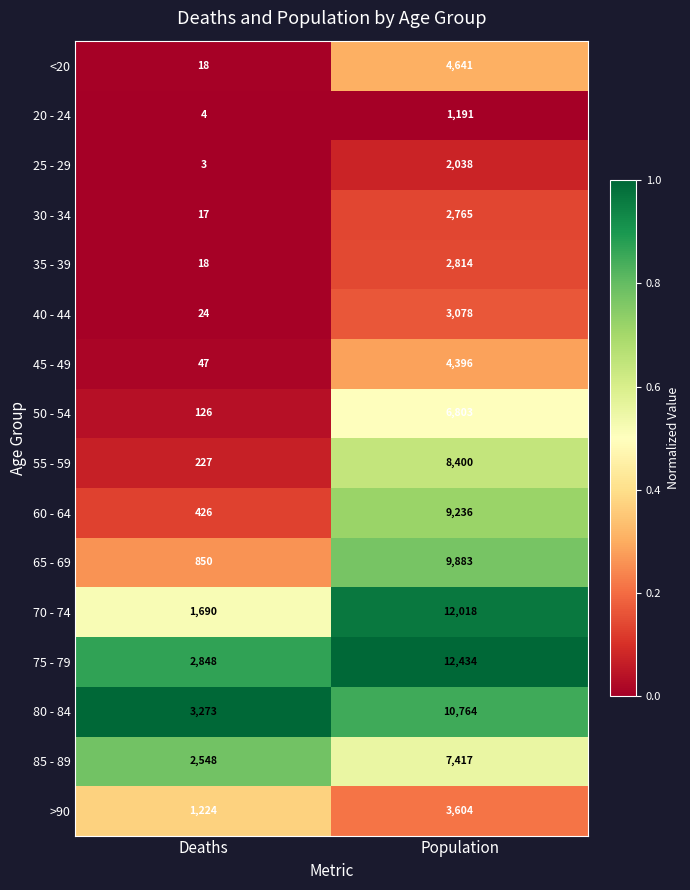

How many distinct data groups are displayed?

16